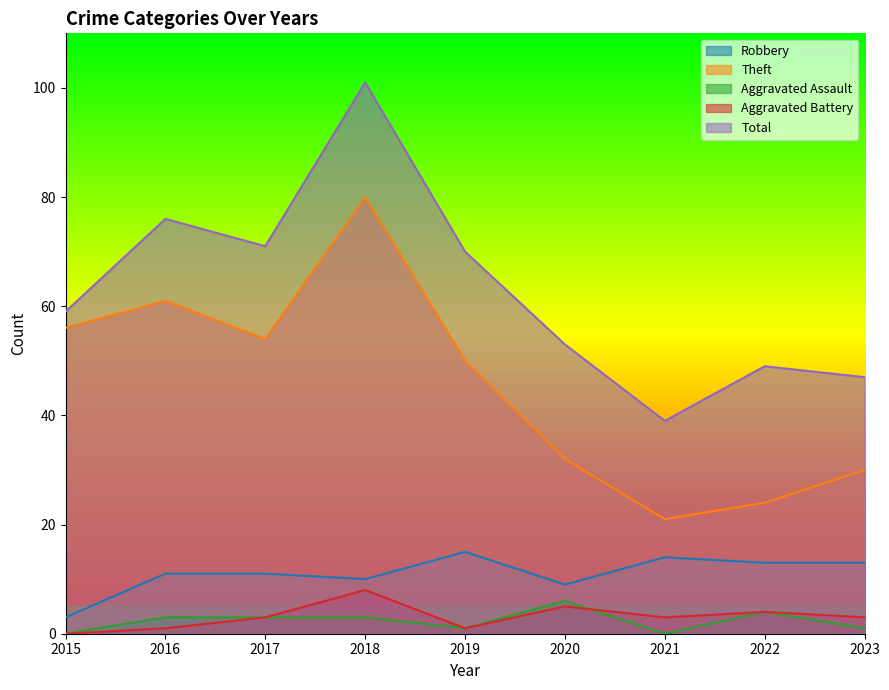

What is the total value across all series at 2022?

94